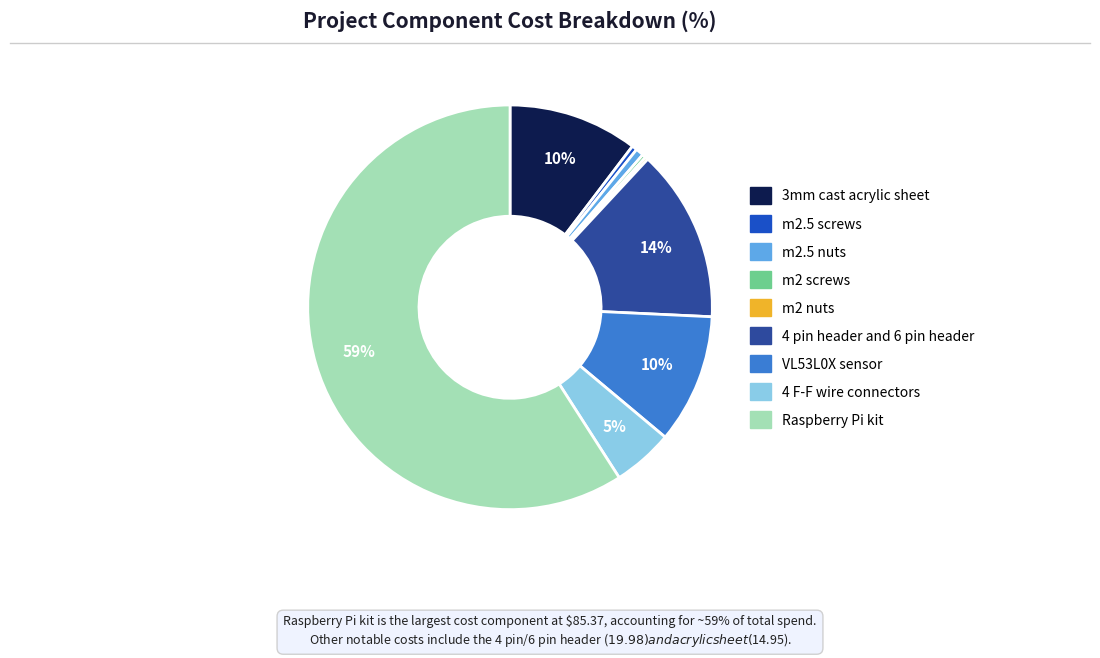

The Raspberry Pi kit slice represents 70% of the pie. True or false?

False